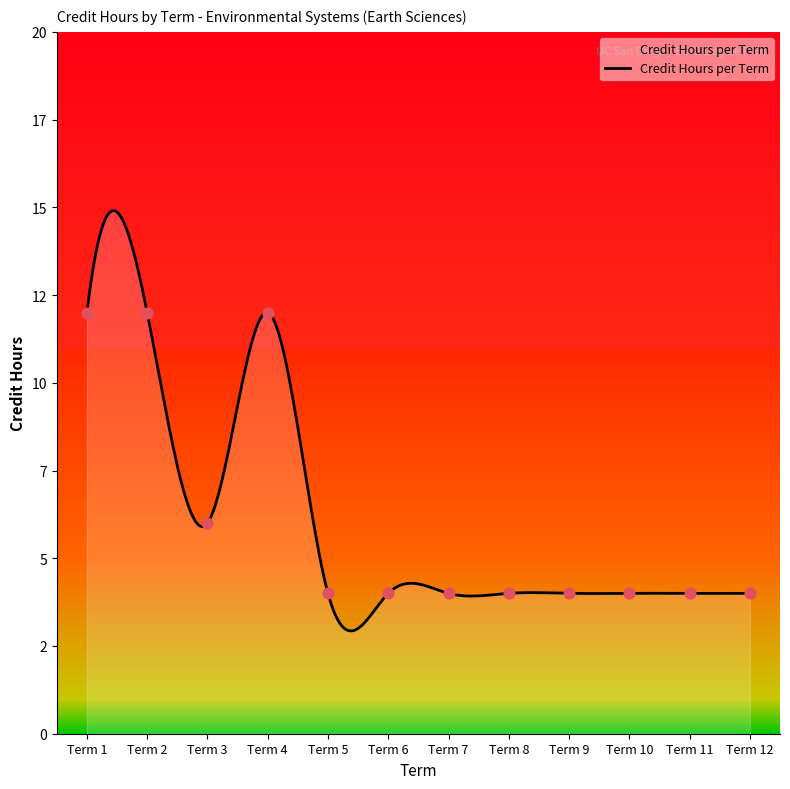

What is the change in value from Term 2 to Term 5?

-8